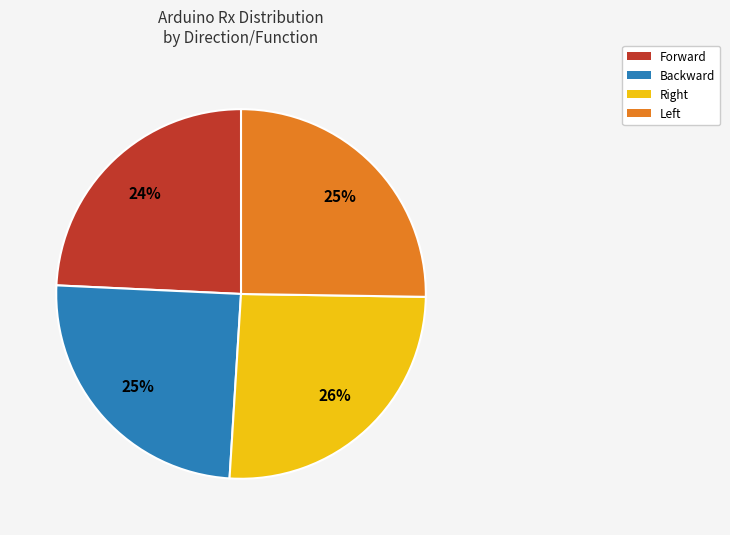

Count the number of slices in the pie.

4